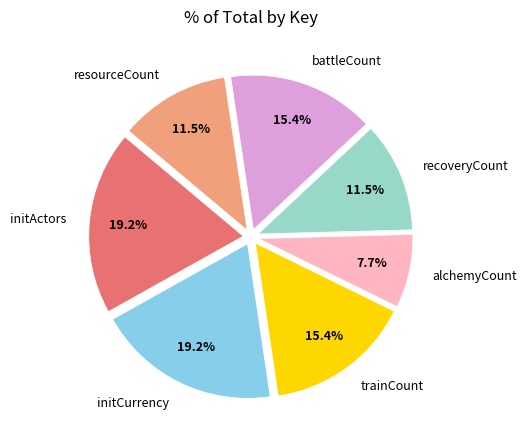

Does alchemyCount account for over 50% of the chart?

No